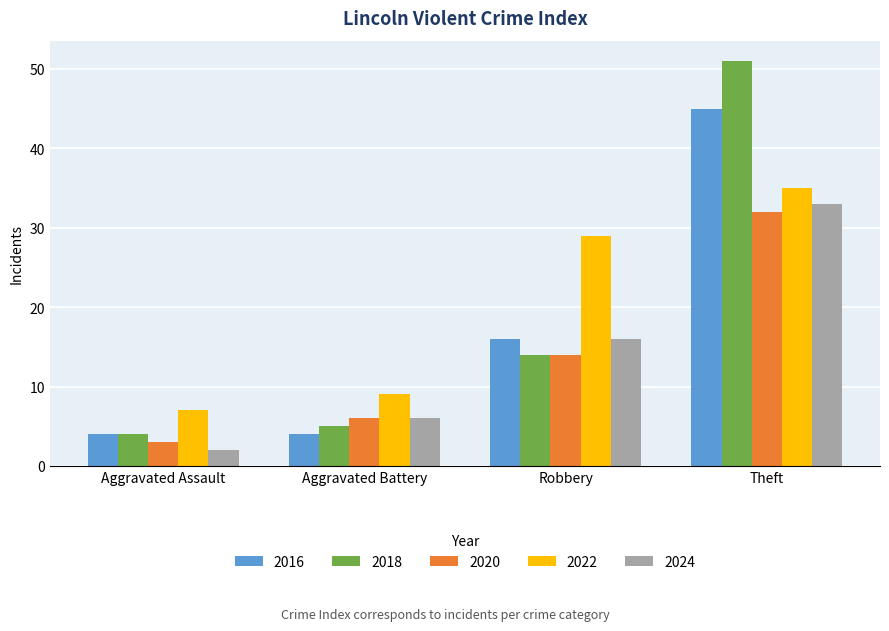

What value does the 2018 series have at Theft?

51